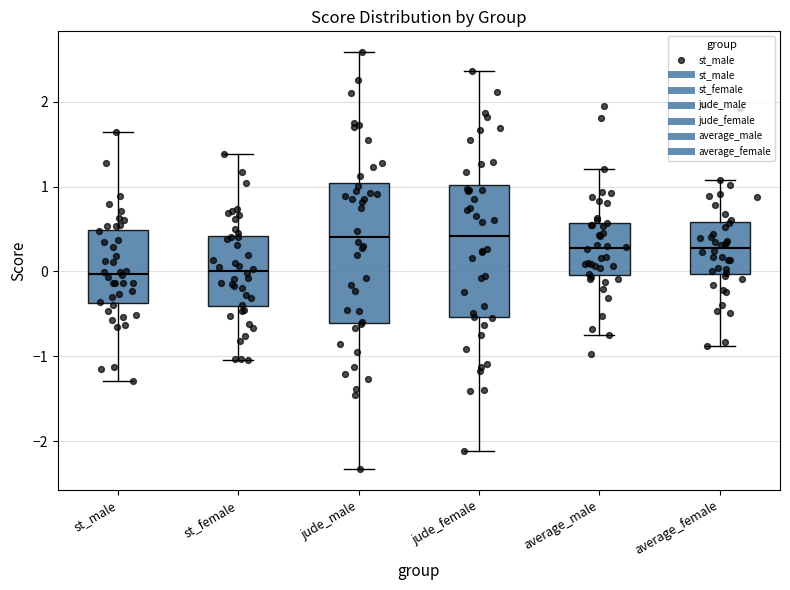

Reading left to right, transcribe this box plot: for each box, give where its median line is, the range the box spans, and where its two whiskers end, as read against the y-axis. The values are not printed on the chart, so give them approximately, as read against the axis.

st_male: median 0.0, box -0.4 to 0.5, whiskers -1.3 to 1.6
st_female: median 0.0, box -0.4 to 0.4, whiskers -1.0 to 1.4
jude_male: median 0.4, box -0.6 to 1.0, whiskers -2.3 to 2.6
jude_female: median 0.4, box -0.5 to 1.0, whiskers -2.1 to 2.4
average_male: median 0.3, box 0.0 to 0.6, whiskers -0.7 to 1.2
average_female: median 0.3, box 0.0 to 0.6, whiskers -0.9 to 1.1